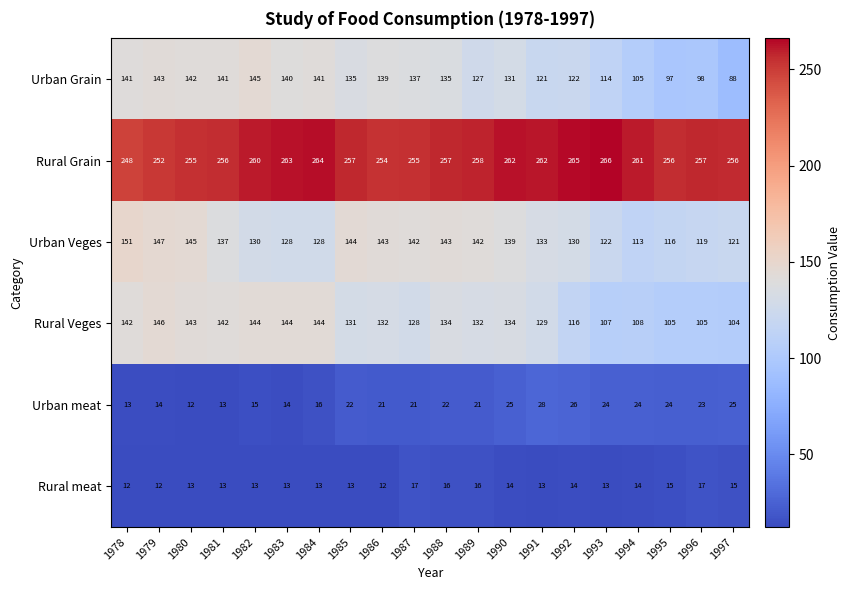

What is the spread (max minus min) of values at 1978?

236